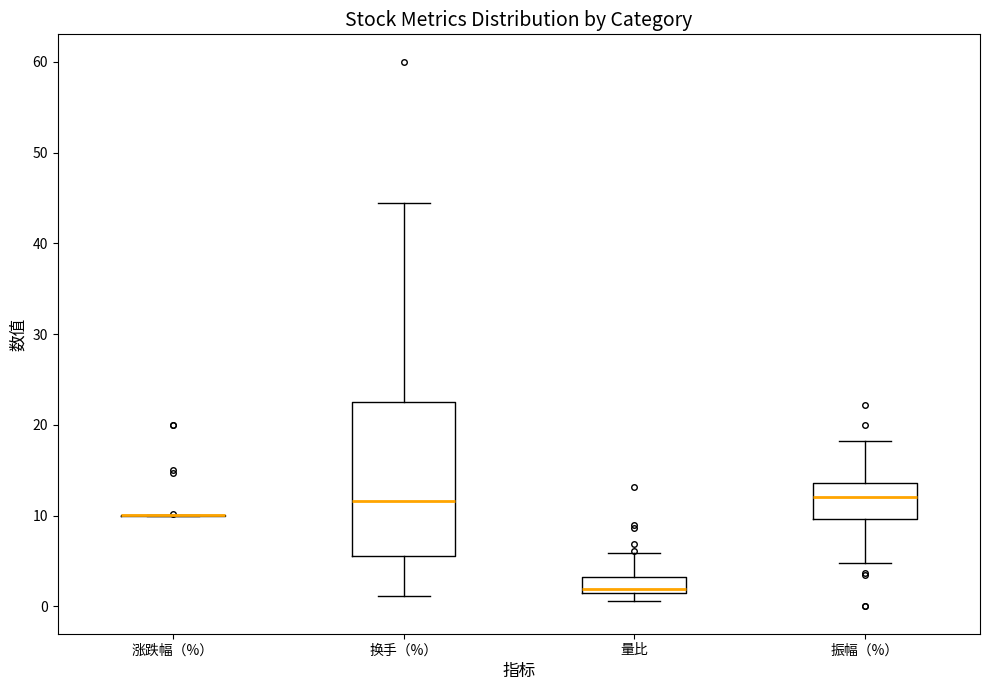

Reading left to right, transcribe this box plot: for each box, give where its median line is, the range the box spans, and where its two whiskers end, as read against the y-axis. The values are not printed on the chart, so give them approximately, as read against the axis.

涨跌幅（%）: box collapsed to a line at 10, whiskers 10 to 10
换手（%）: median 12, box 6 to 22, whiskers 1 to 44
量比: median 2, box 1 to 3, whiskers 1 (just below the box's lower edge) to 6
振幅（%）: median 12, box 10 to 14, whiskers 5 to 18